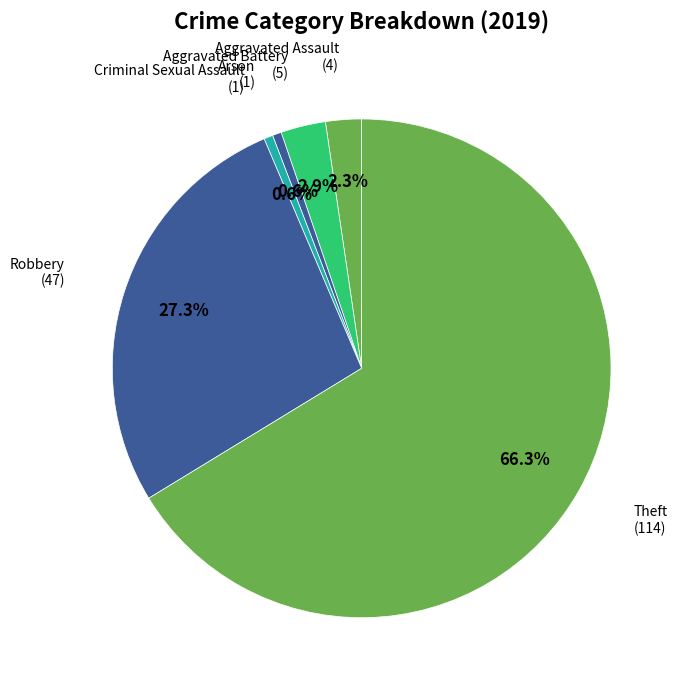

How many slices are in this pie chart?

6